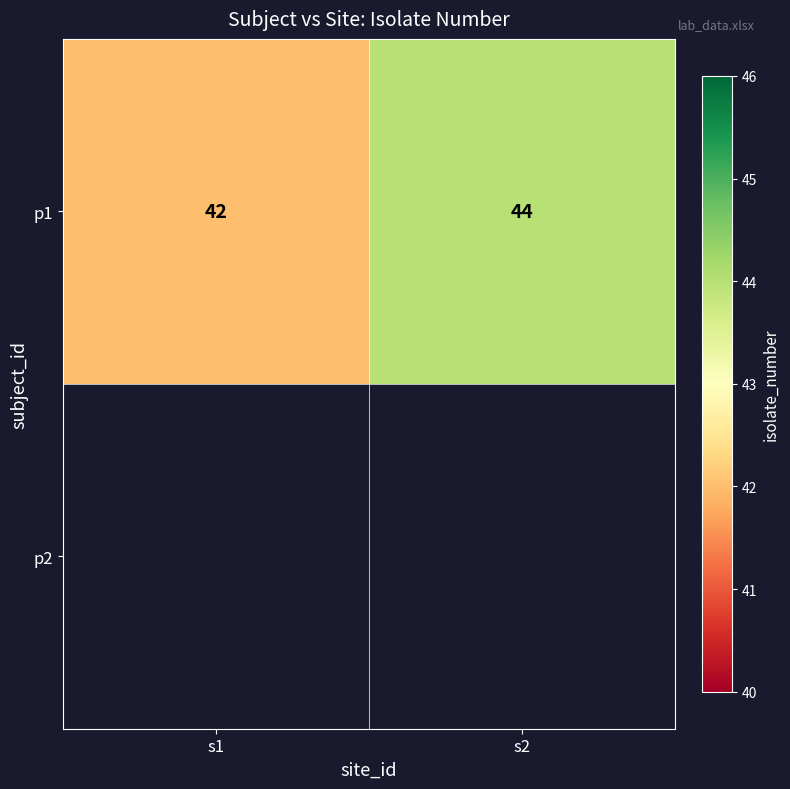

What is the sum of all values?

86